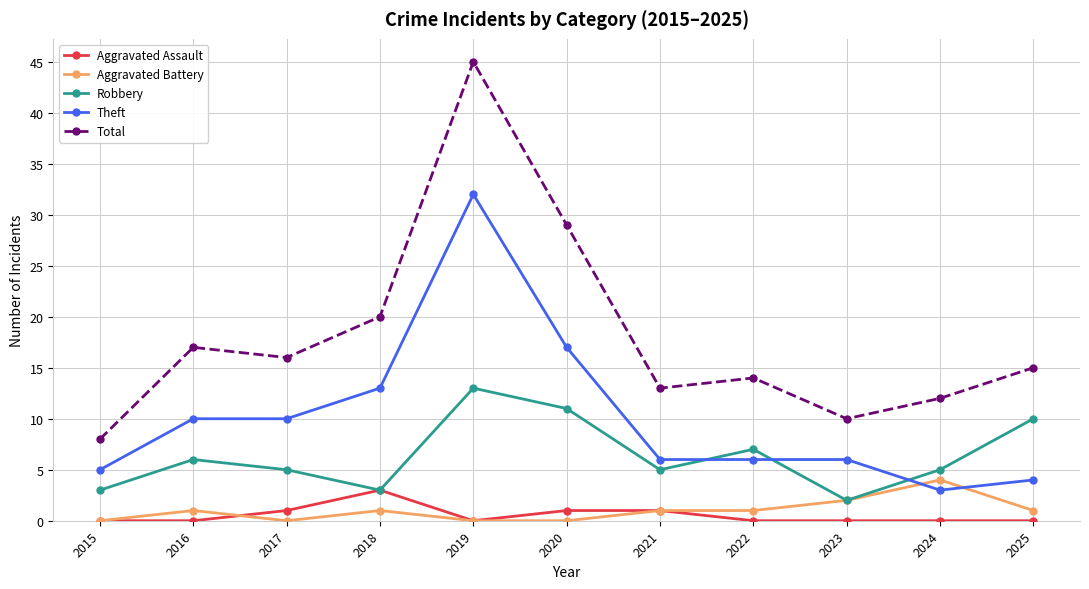

What are all the series names shown in the legend?

Aggravated Assault, Aggravated Battery, Robbery, Theft, Total